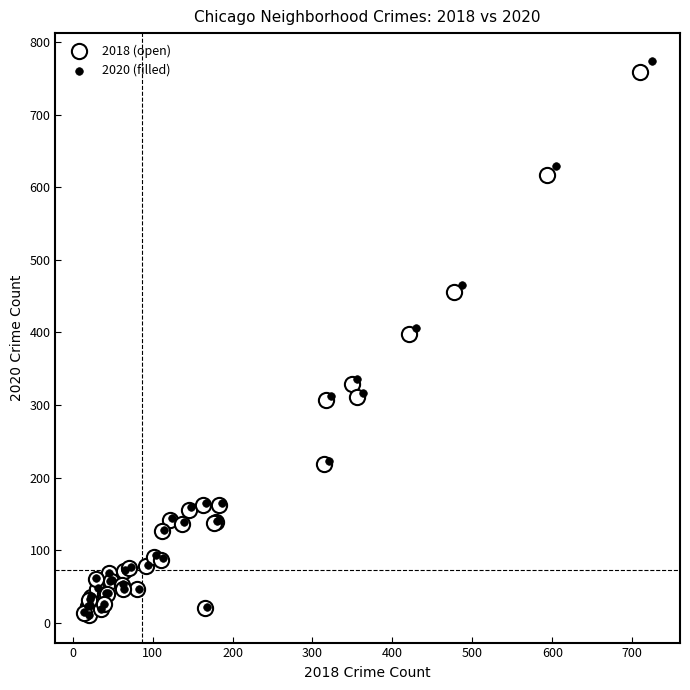

What are all the series names shown in the legend?

2018 (open), 2020 (filled)